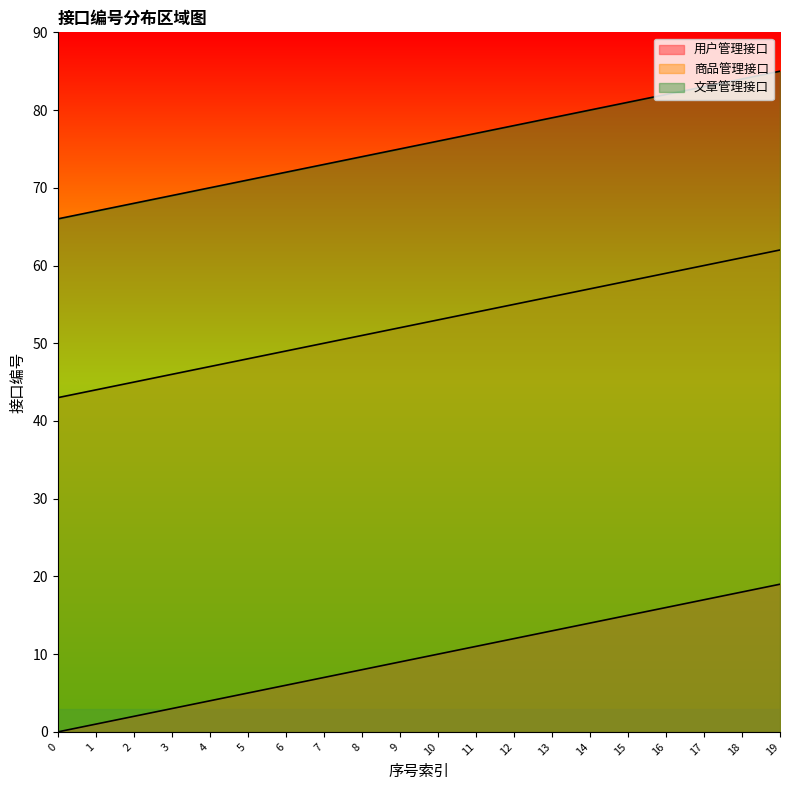

Where is 用户管理接口 nearest to the value 9?

9